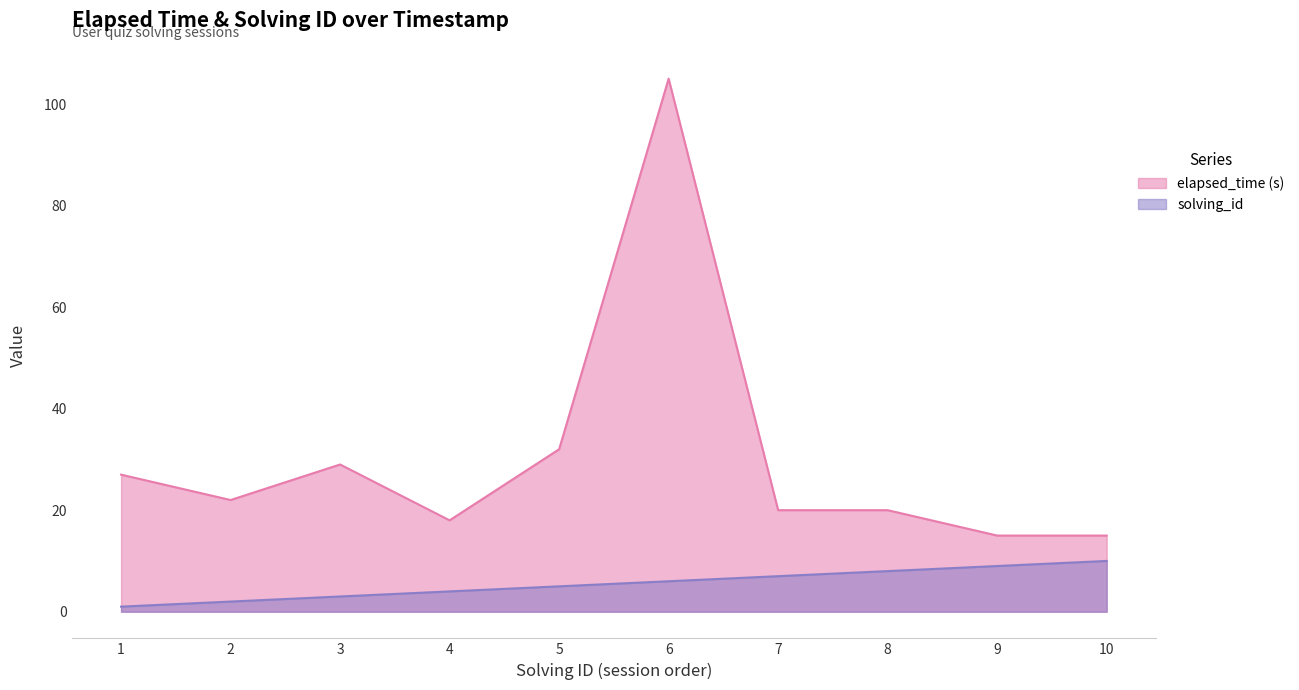

What is the sum of all solving_id values?

55